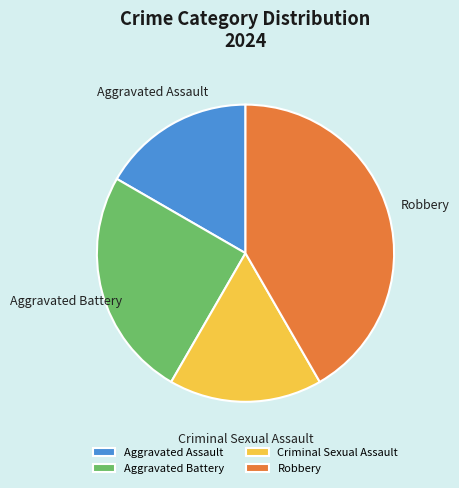

What is the largest slice in the pie chart?

Robbery